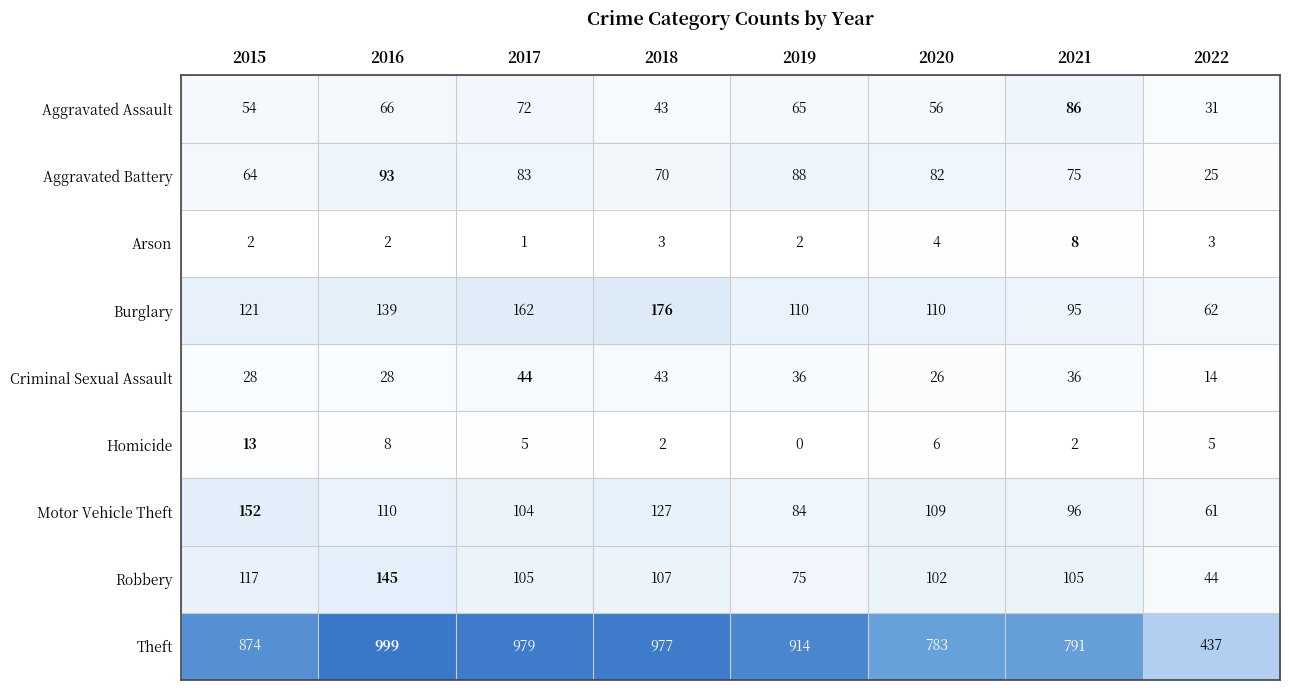

The value of Robbery at 2021 is 156. True or false?

False